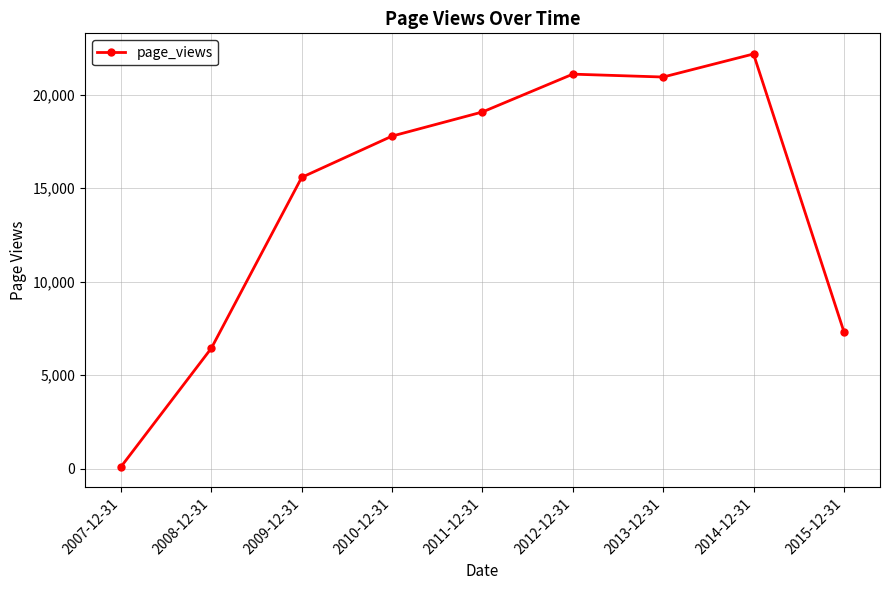

At which category does the chart reach its minimum across all series?

2007-12-31